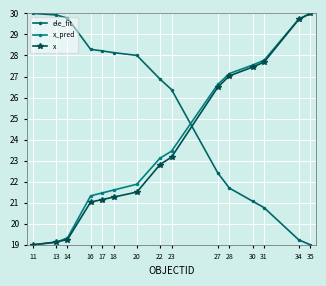

Which series has the largest total across all categories?

ele_fit